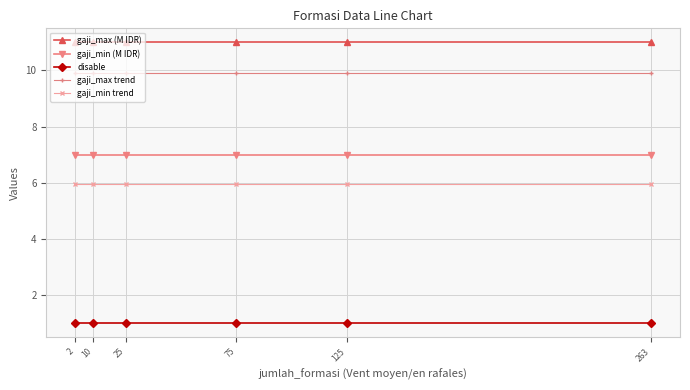

What is the sum of all gaji_max trend values?

59.4